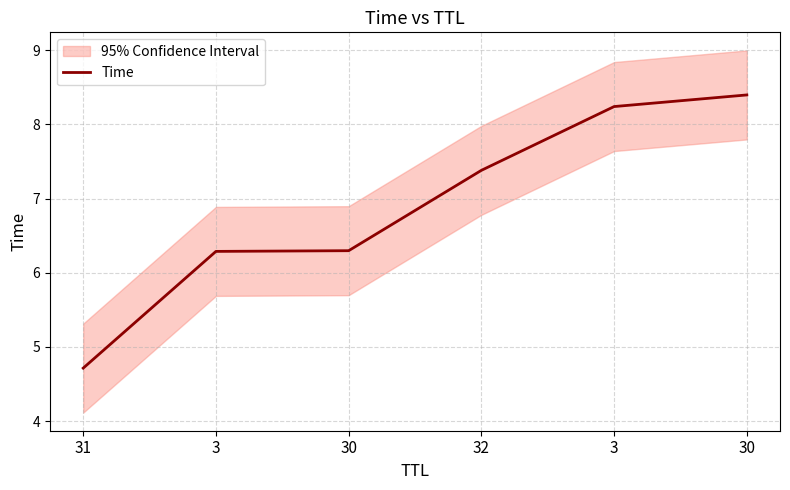

What is the difference between the values at 3 and 31?

1.6